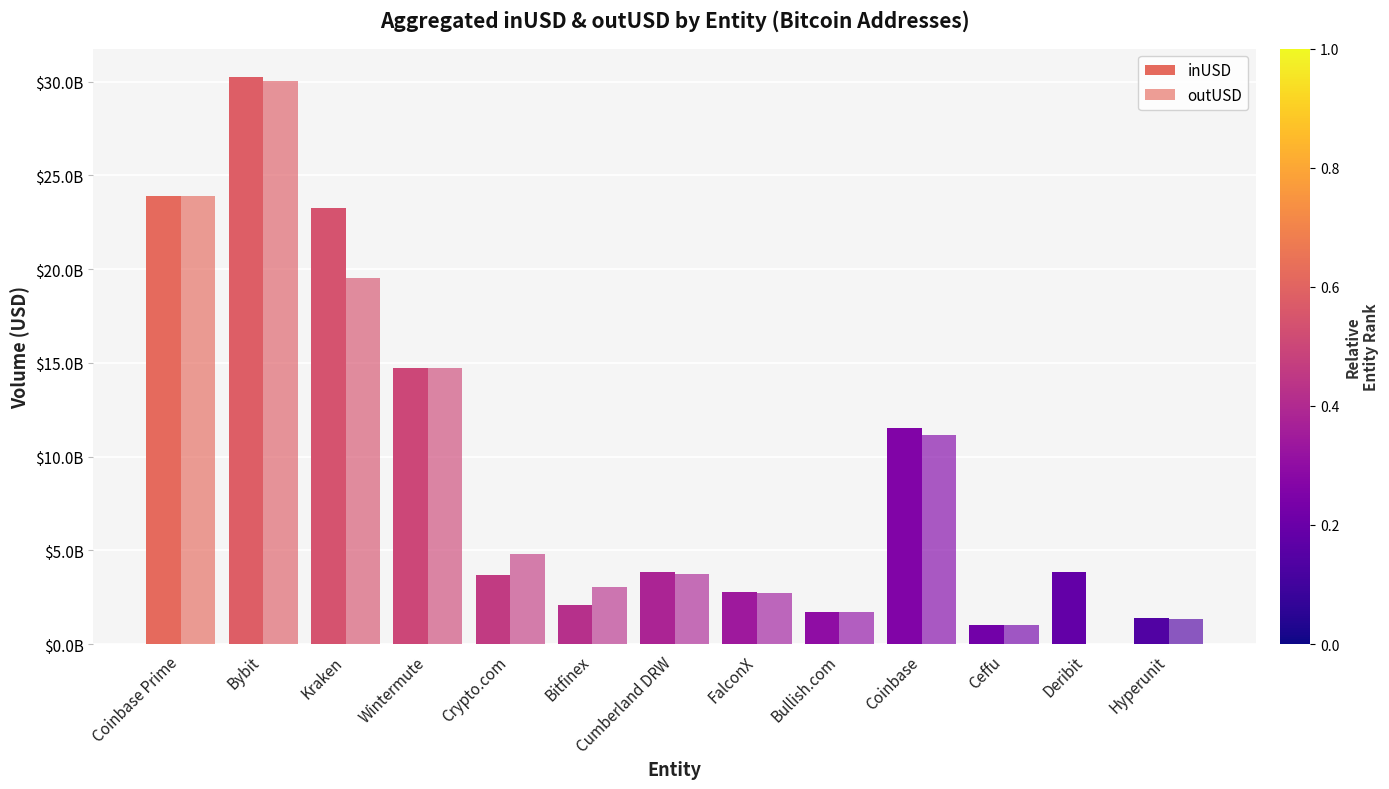

Is it true that inUSD equals 36425027706.6 at Coinbase Prime?

False